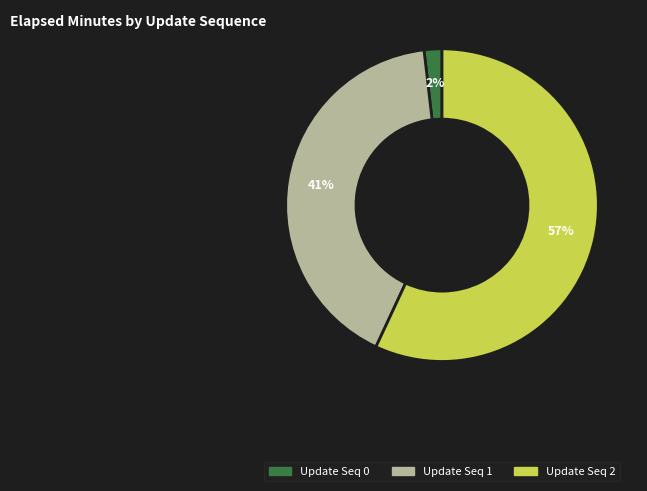

To the nearest percent, what is the average slice percentage?

33%